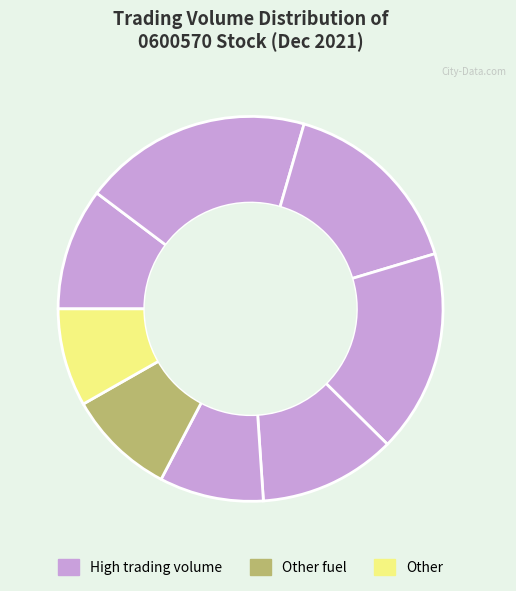

How many segments does this pie chart have?

8